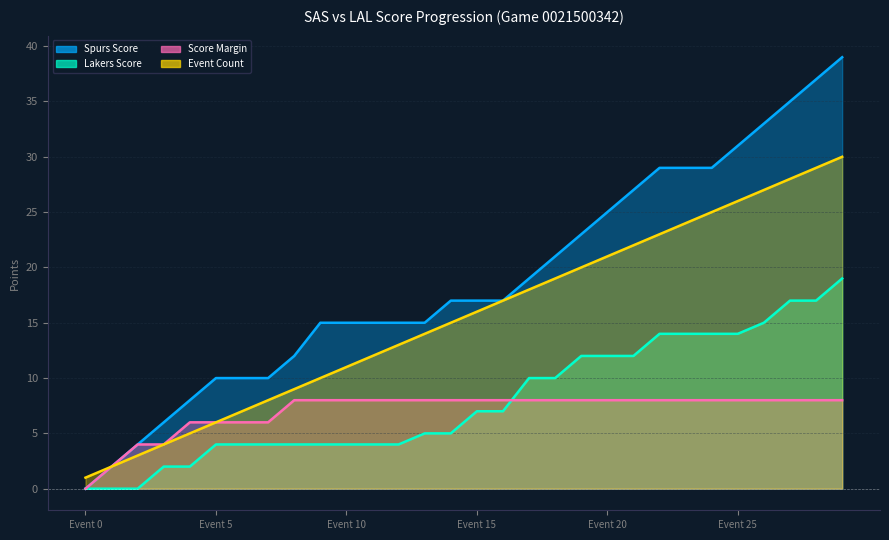

What is the average value of the Spurs Score series?

19